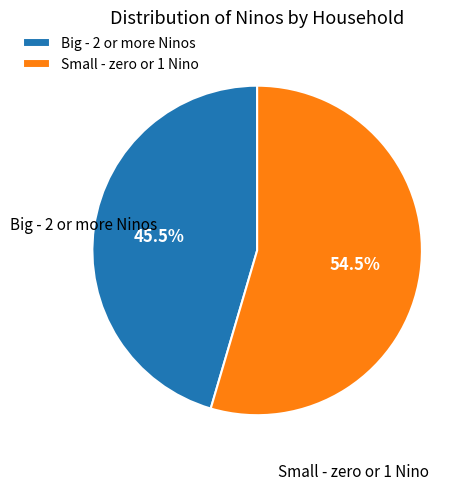

Does Small - zero or 1 Nino account for over 50% of the chart?

Yes